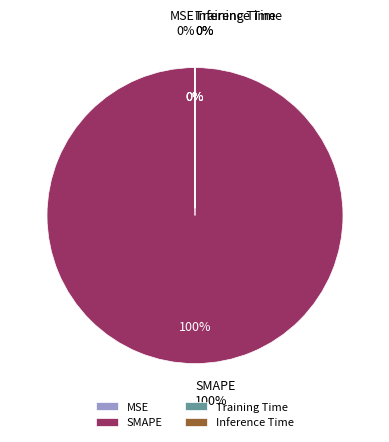

Which slice is the smallest?

Inference Time